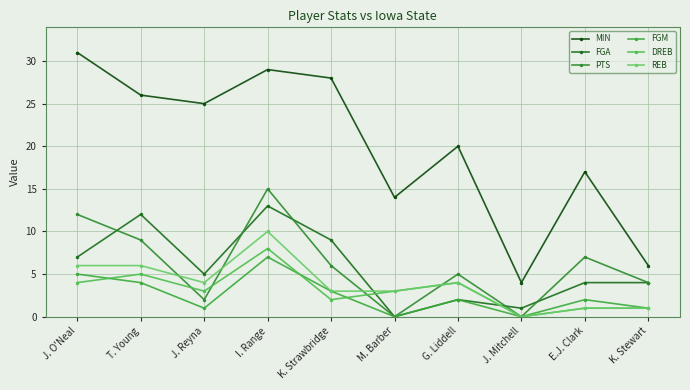

True or false: REB and MIN intersect in this chart.

False